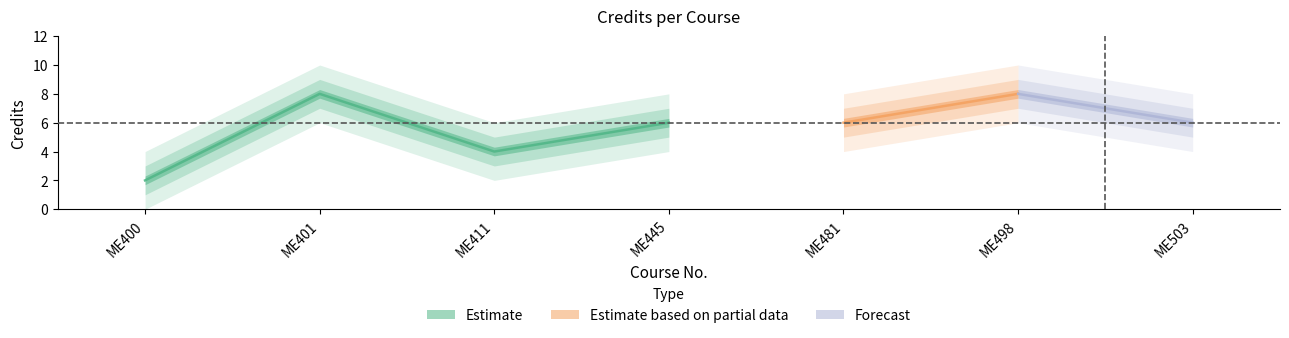

What is the value of the 3rd point from the left?

4